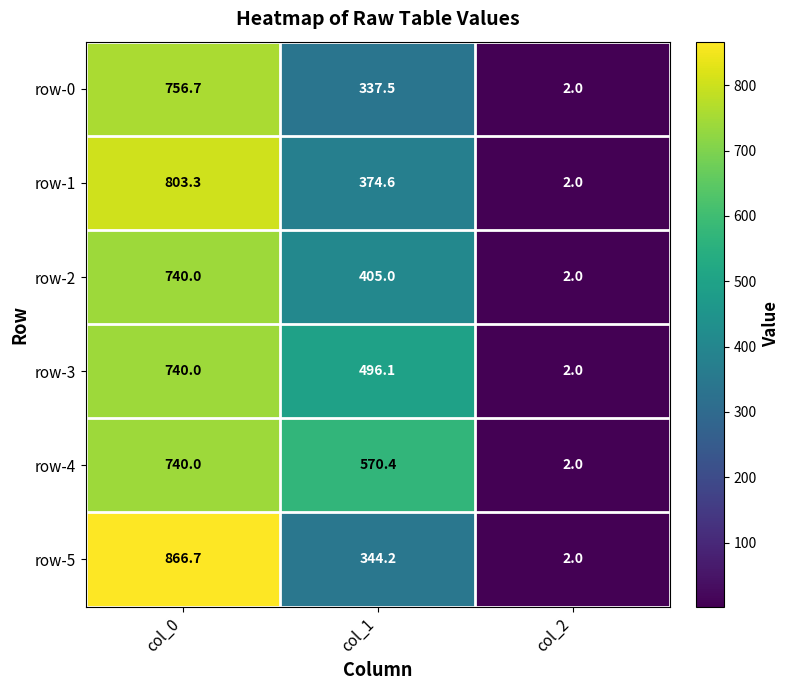

The row-4 series shows 570.4 at col_1. True or false?

True